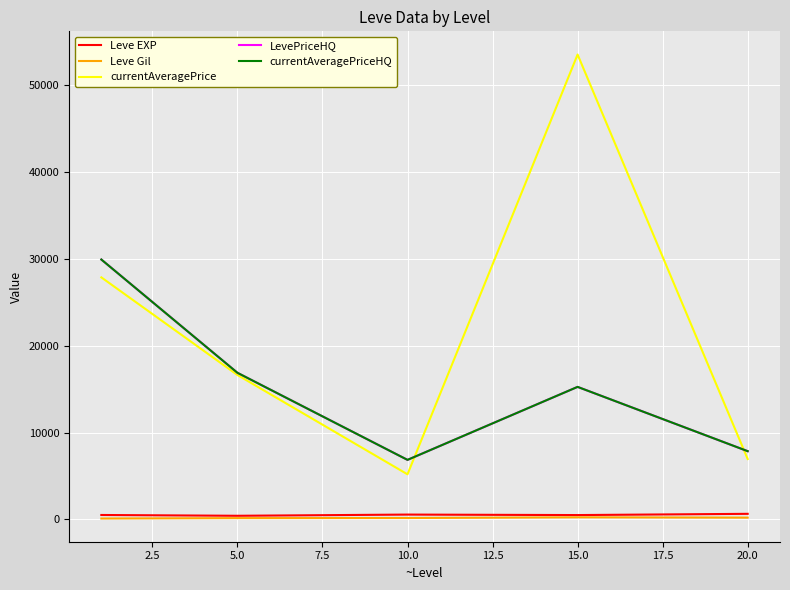

What is the lowest value of the LevePriceHQ series?

6866.5